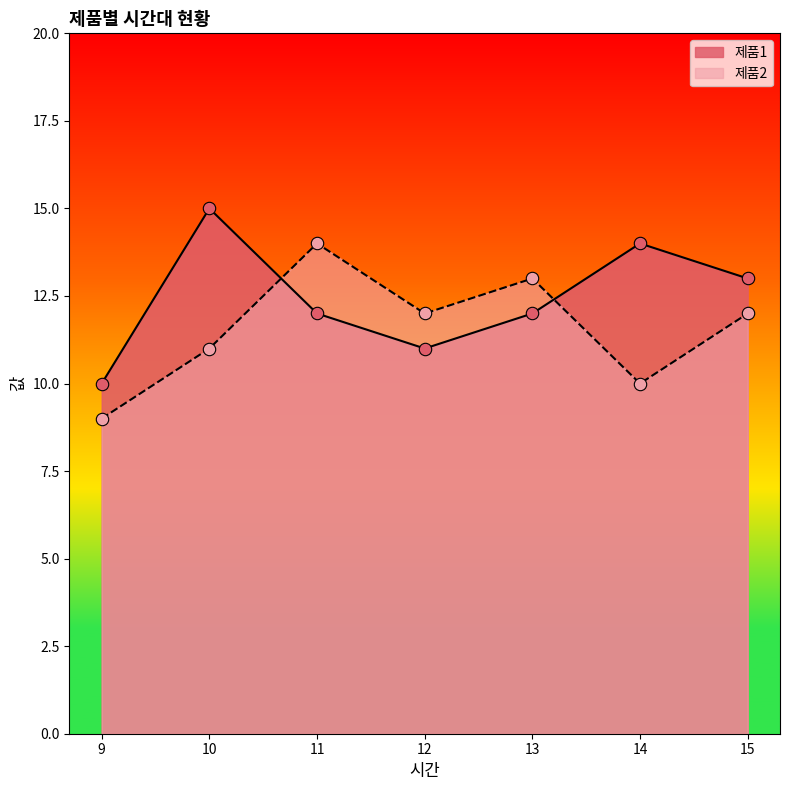

At how many categories does at least one series exceed 13?

3